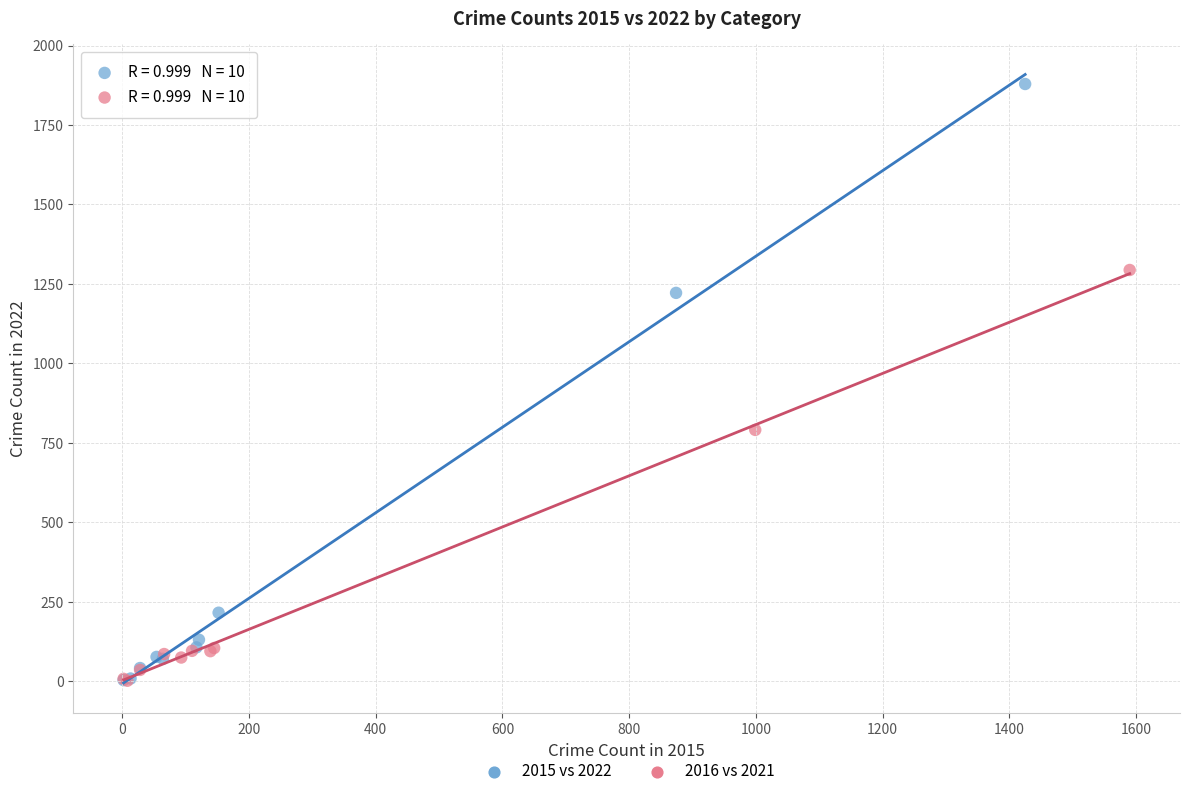

What are all the series names shown in the legend?

2015 vs 2022, 2016 vs 2021